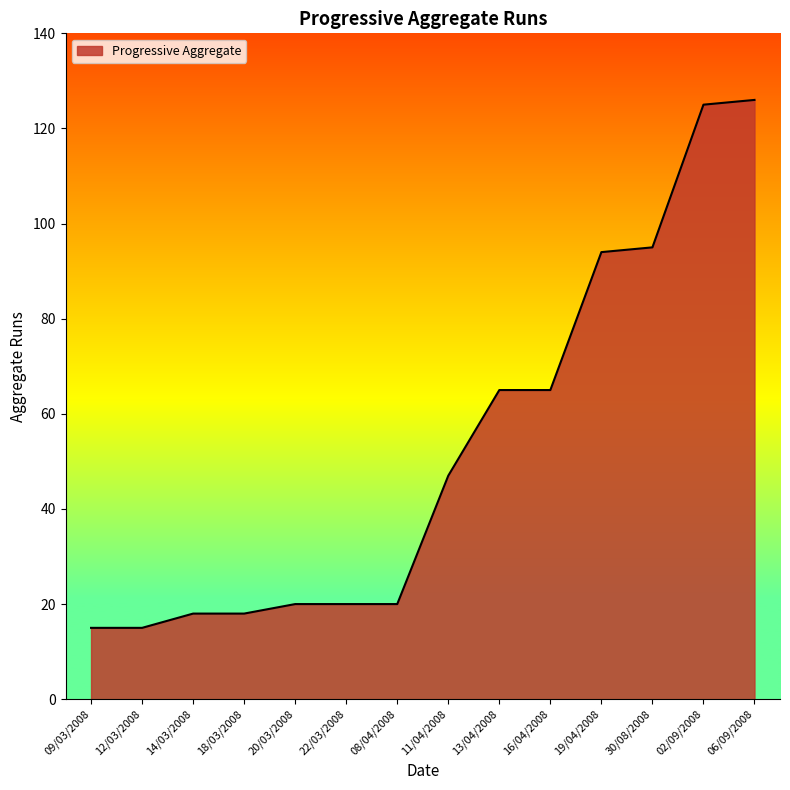

What position from the right is 30/08/2008?

3